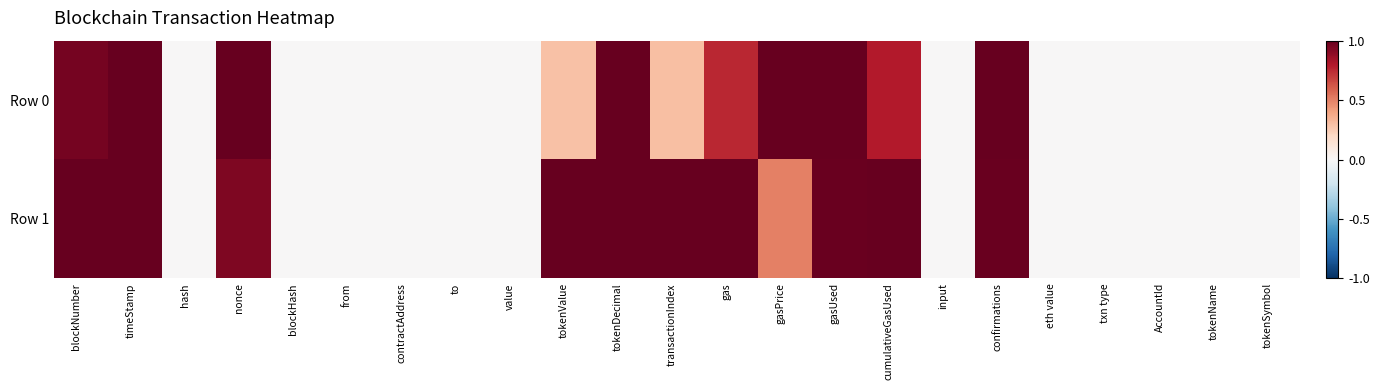

List the series in order of their peak value, lowest first.

Row 0, Row 1